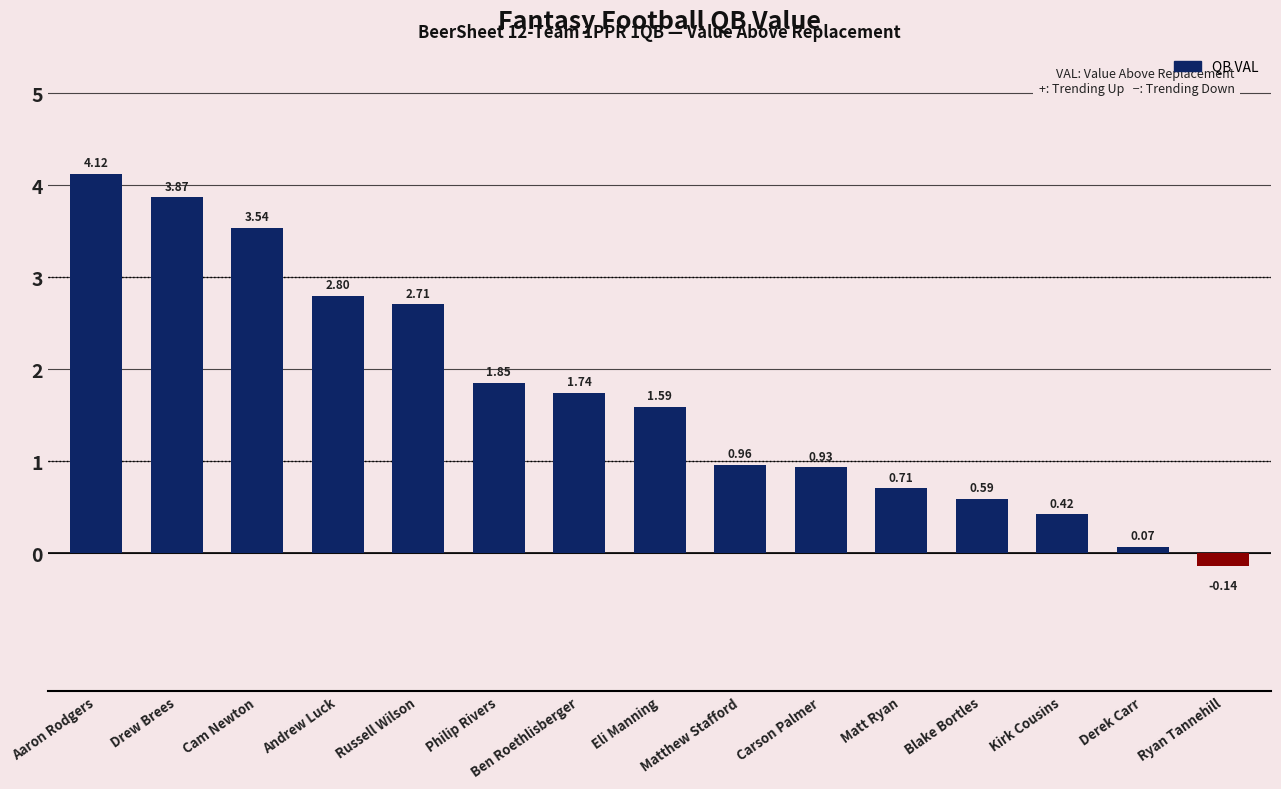

How many bars are there in total?

15